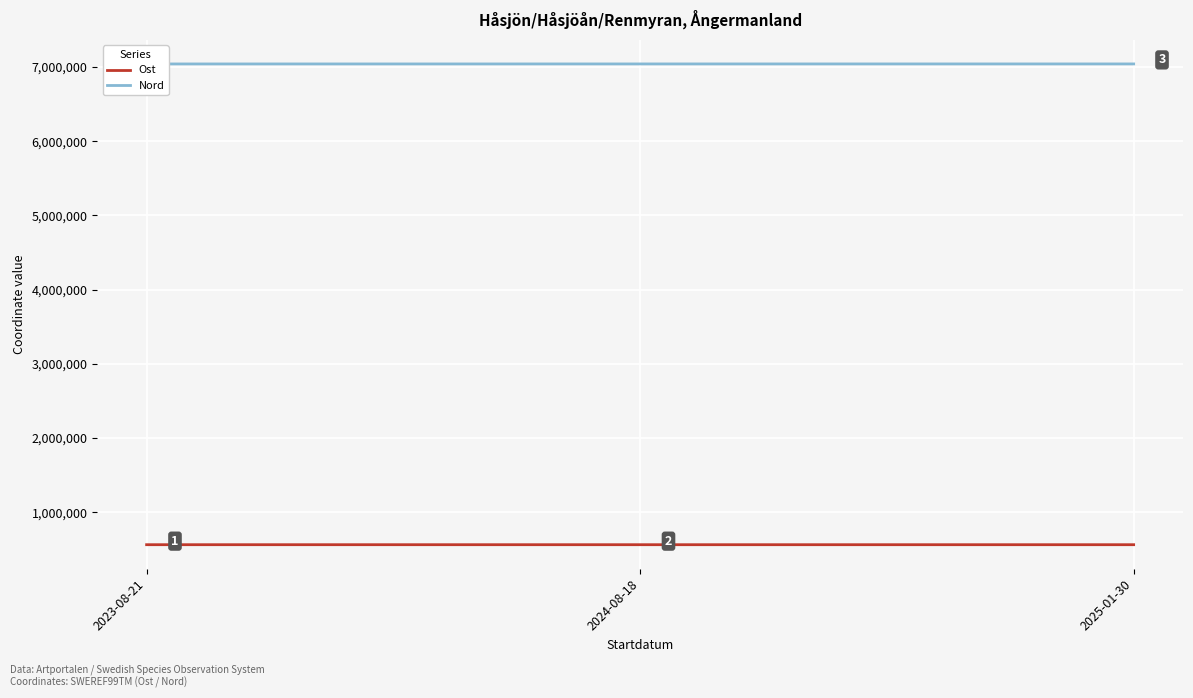

Which category has the lowest value across all series?

2025-01-30